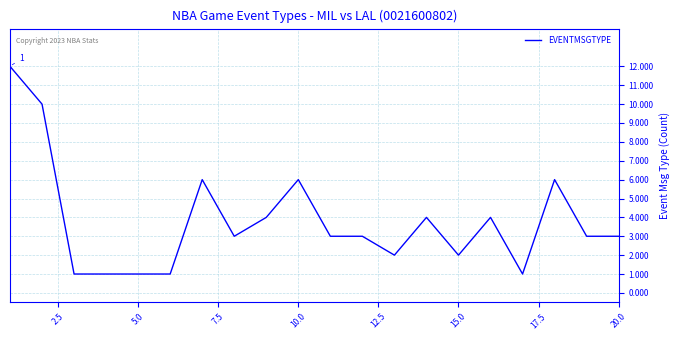

What is the maximum value shown in the chart?

12